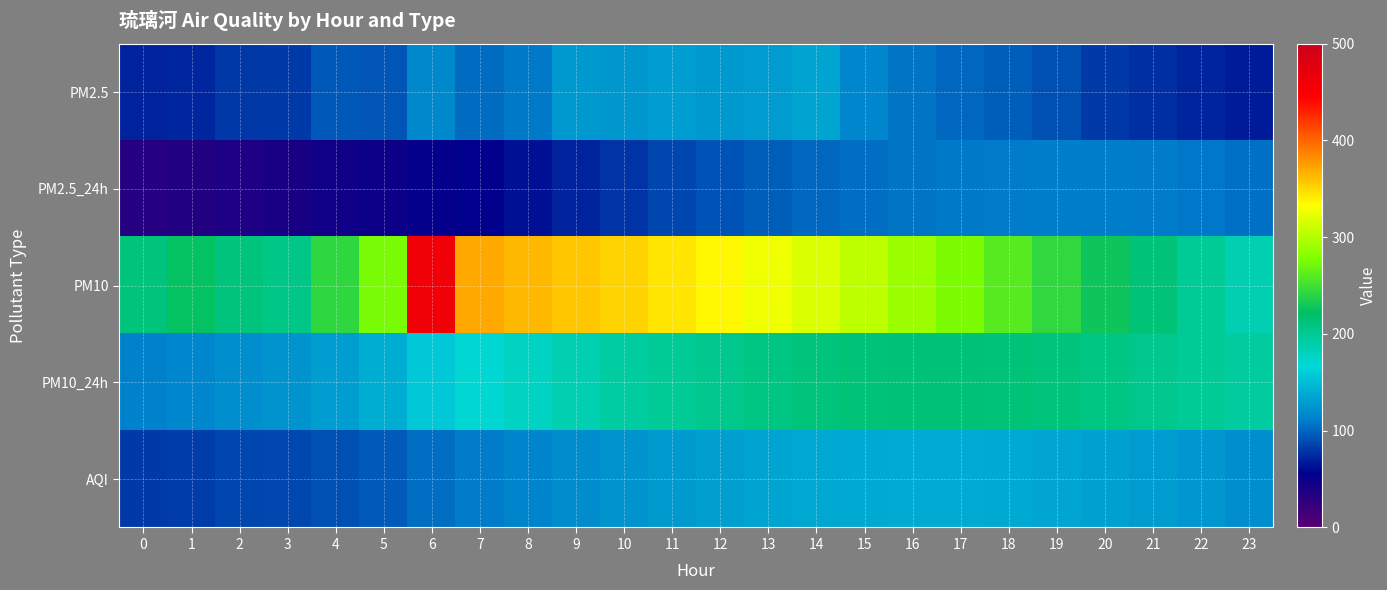

Which series has the widest spread of values?

PM10